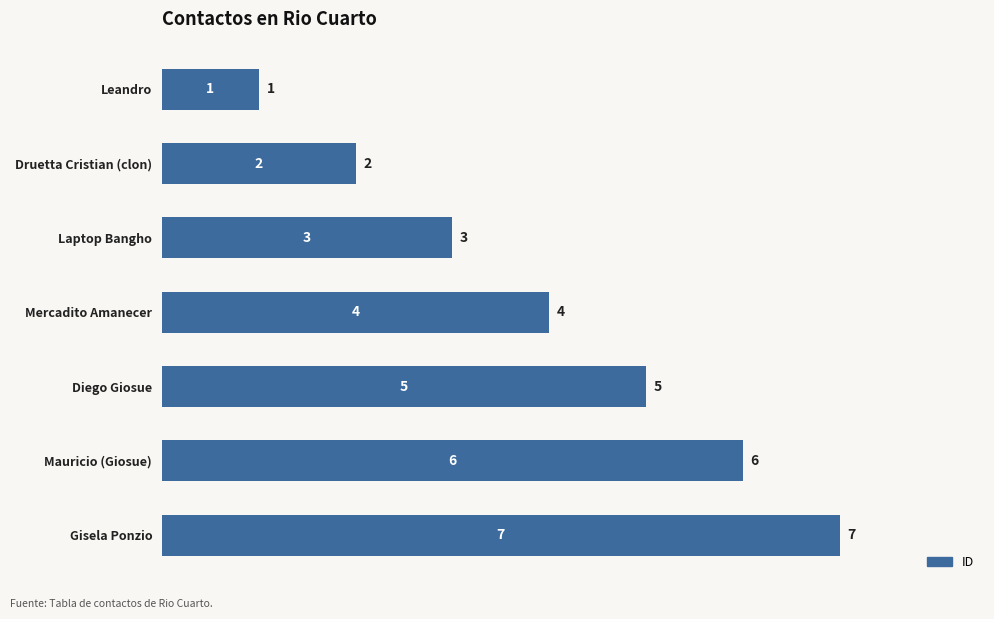

Between Mauricio (Giosue) and Gisela Ponzio, which is larger?

Gisela Ponzio